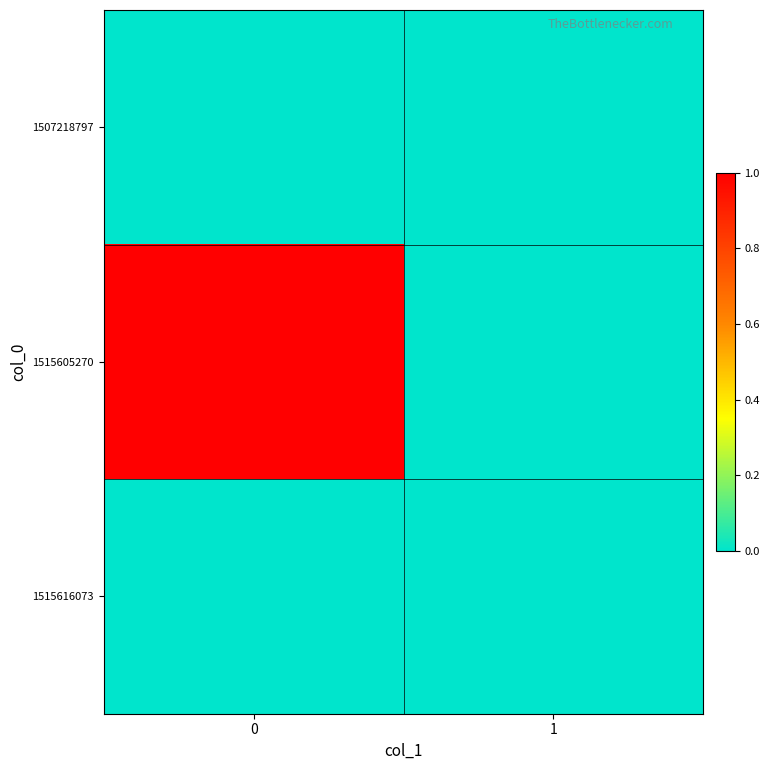

Rank the series by their maximum value, from lowest to highest.

1507218797, 1515616073, 1515605270